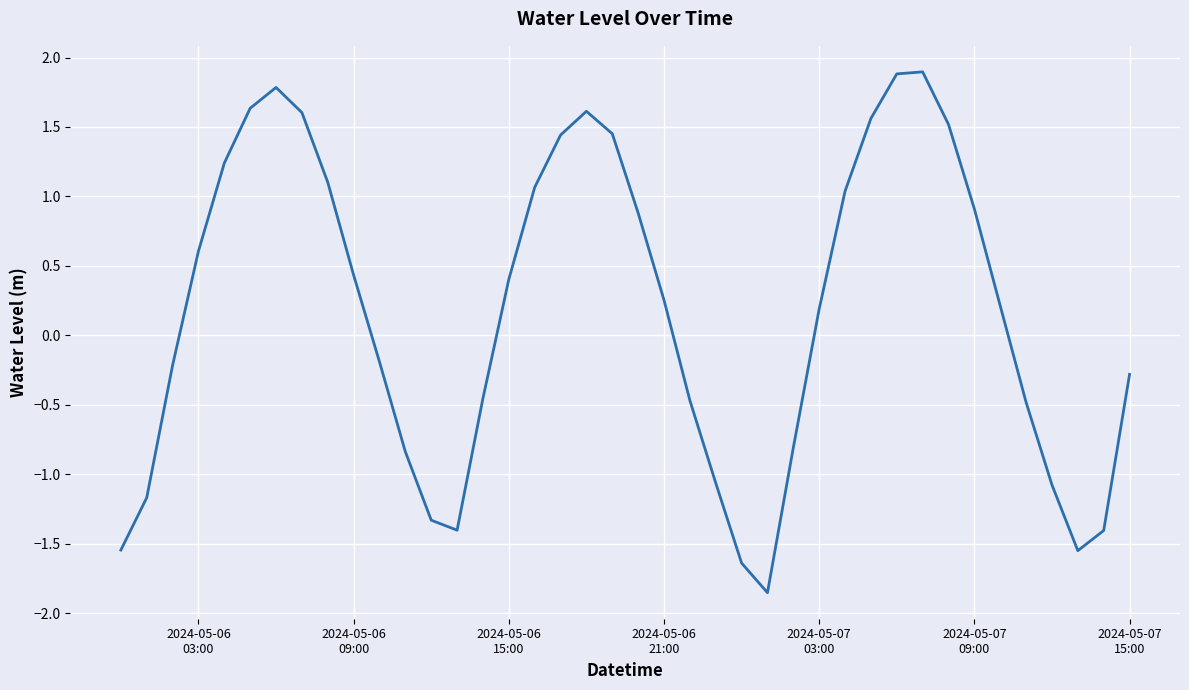

What is the greatest value displayed?

1.9